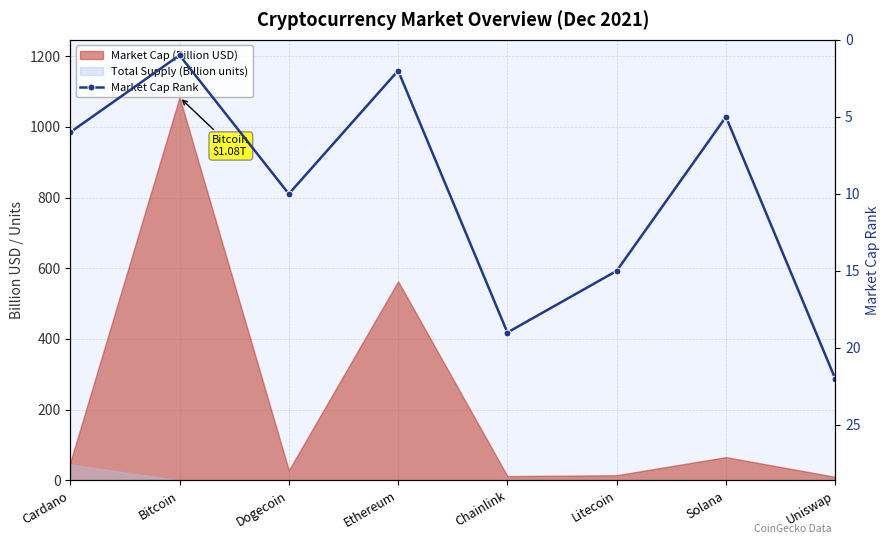

What is the value of the 4th point from the left?

2